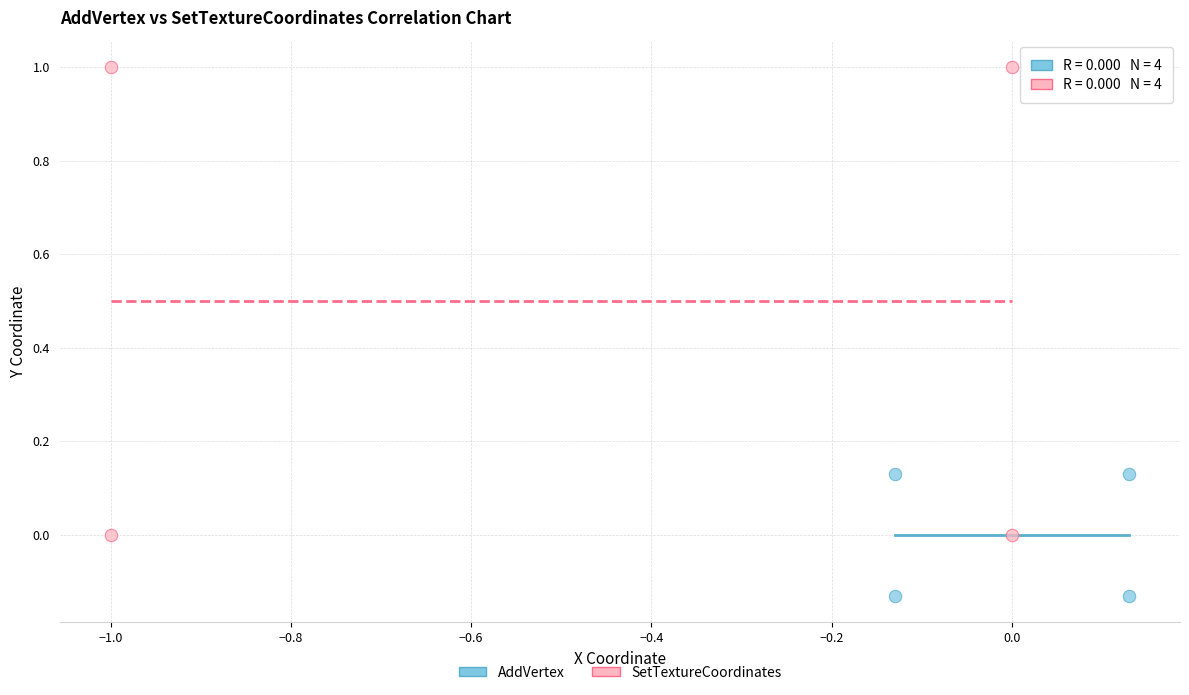

Which series contains the lowest Y value?

AddVertex